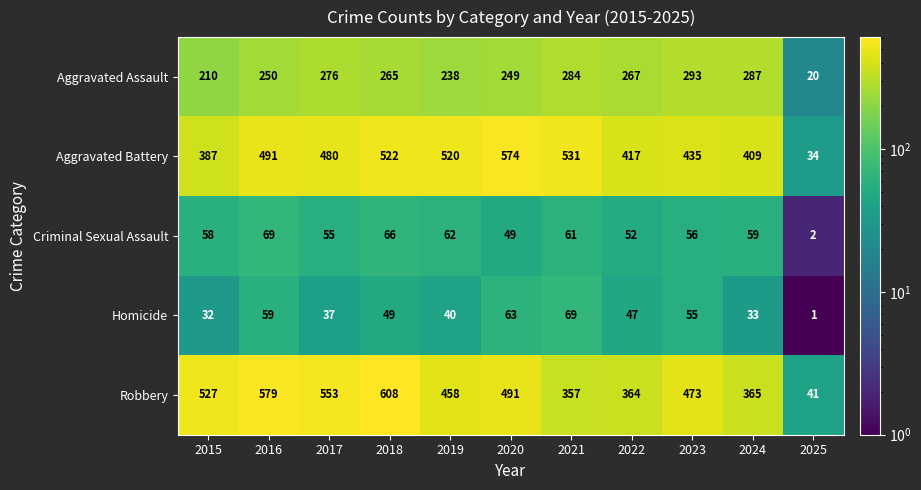

What is the difference between the highest and lowest values at 2017?

516